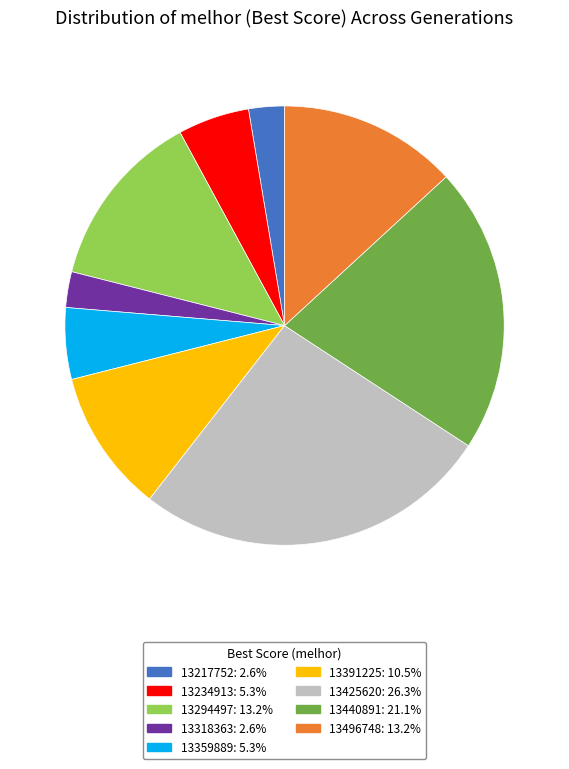

How many slices are in this pie chart?

9